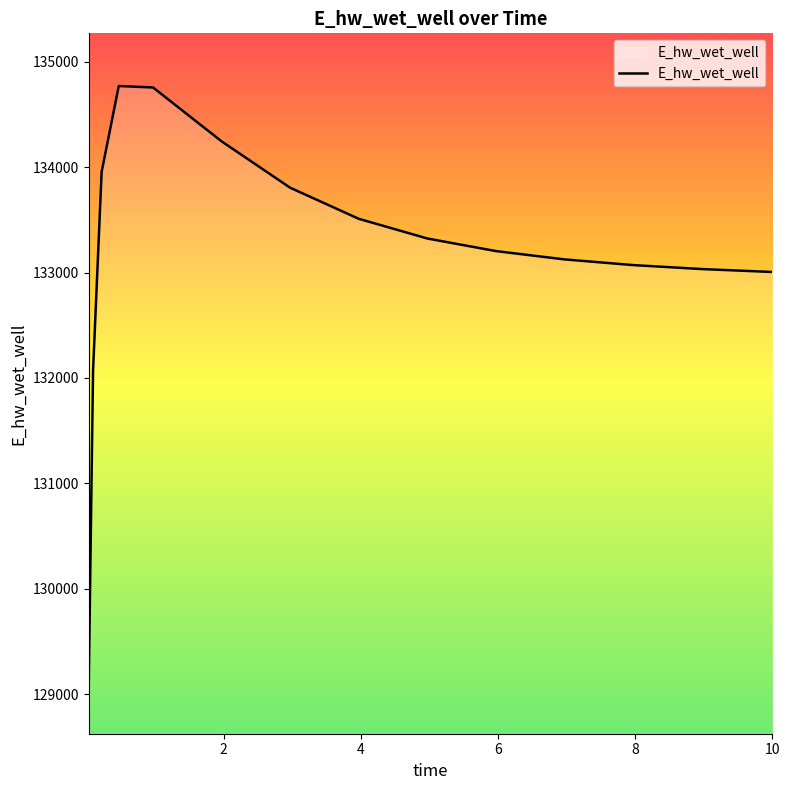

What is the minimum value shown in the chart?

129123.6